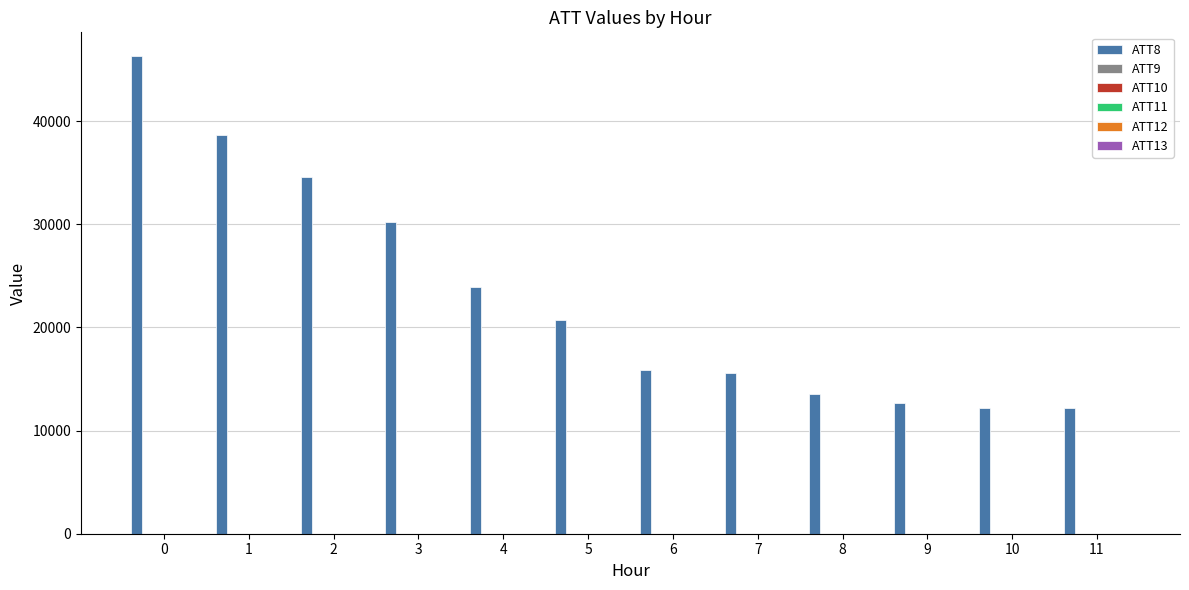

Are the bars grouped side by side (vs. stacked)?

Yes